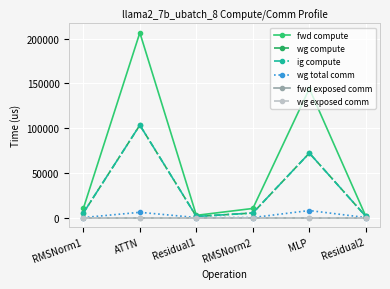

True or false: fwd compute and wg compute cross at least once.

False